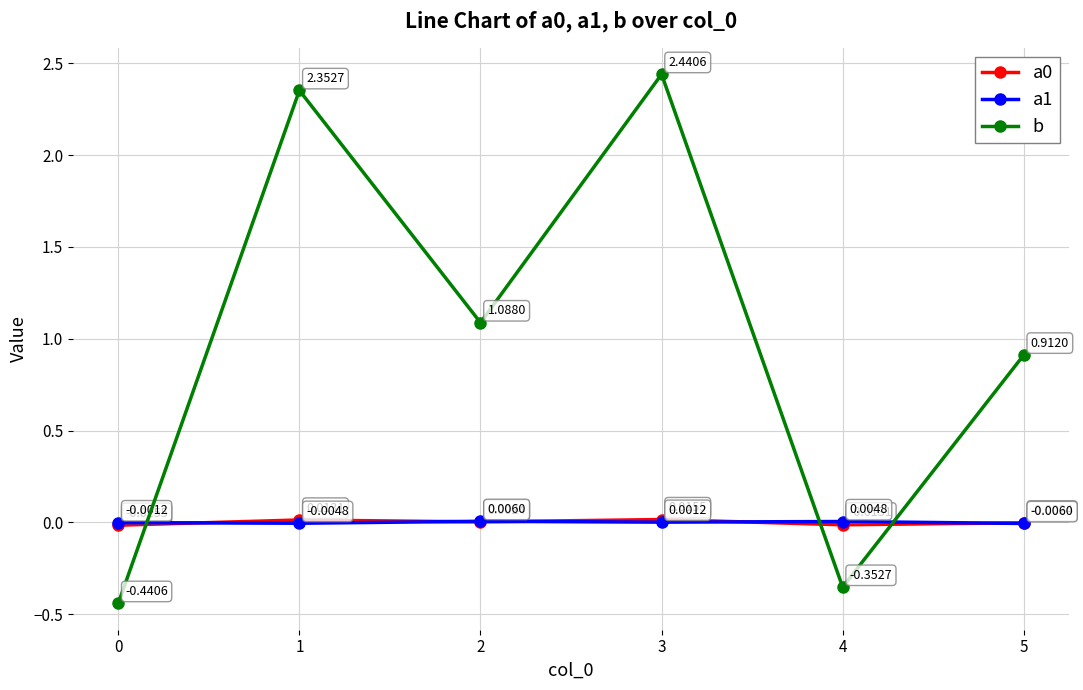

Which series has the largest total across all categories?

b